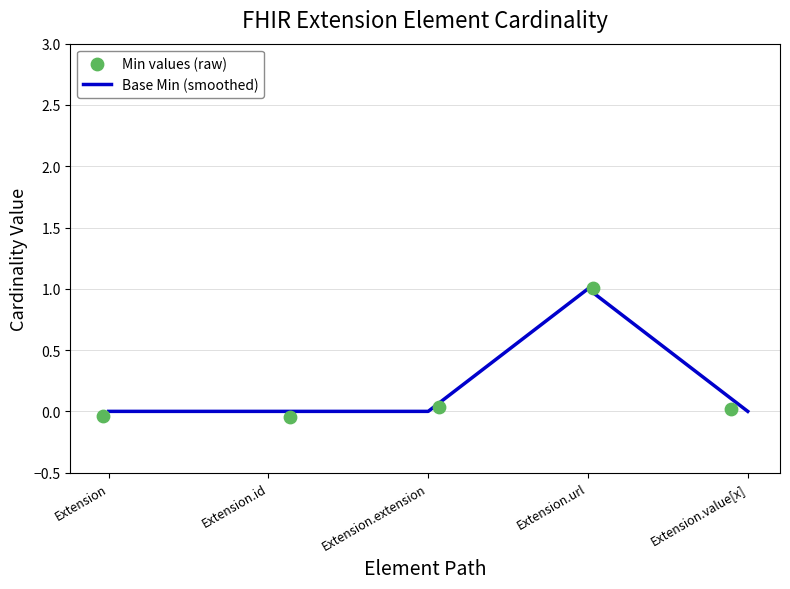

Which series reaches the minimum Y coordinate?

Min values (raw)